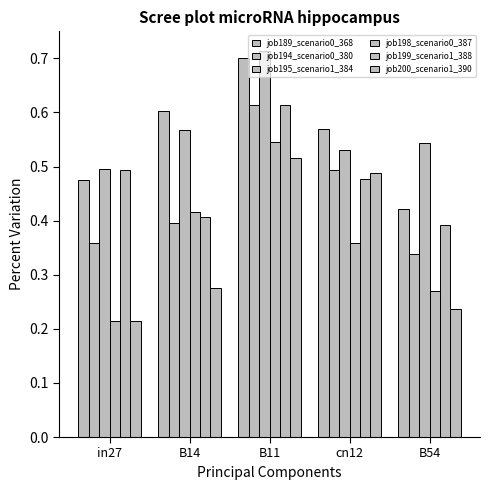

Count the job198_scenario0_387 values in the range 0 to 1.

5